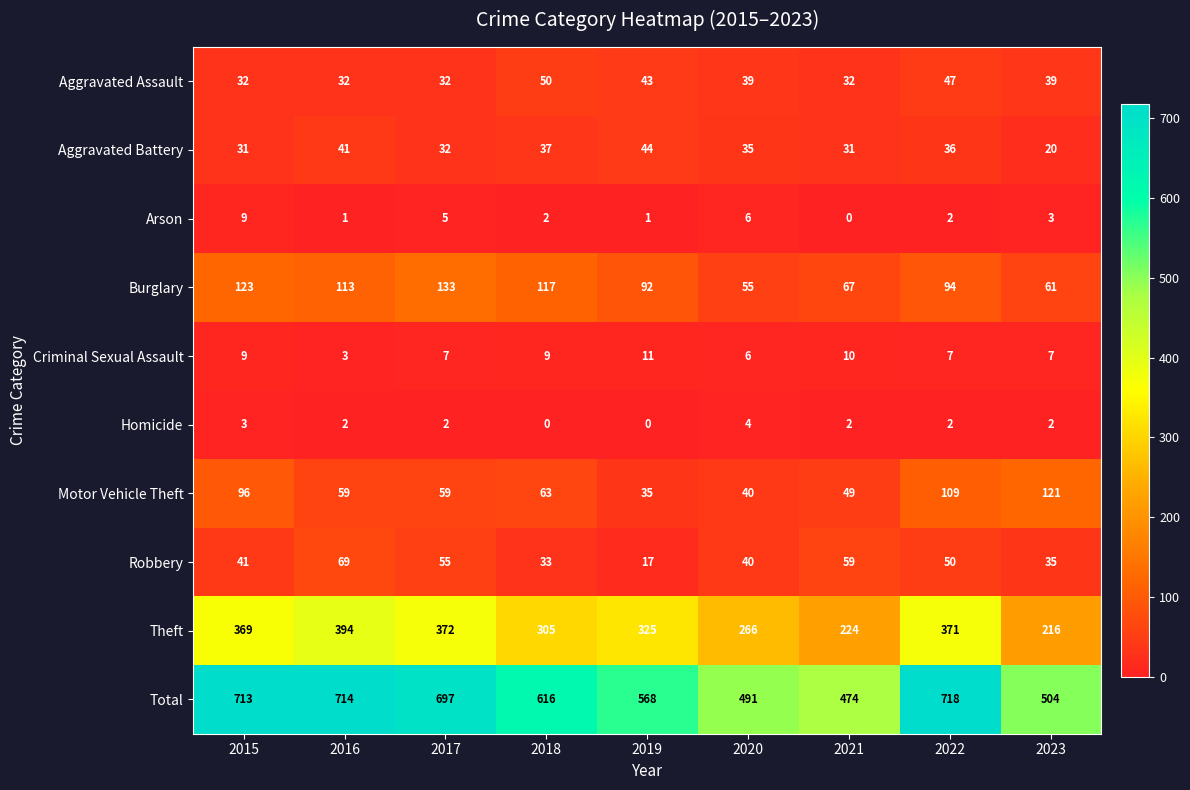

Is it true that Total equals 168 at 2016?

False